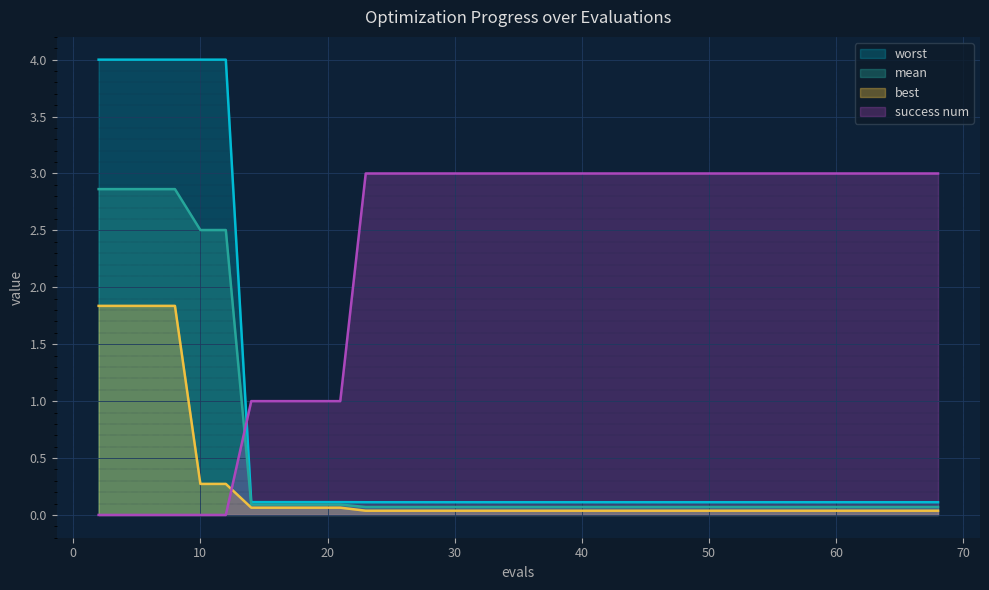

How many lines are shown in the chart?

4